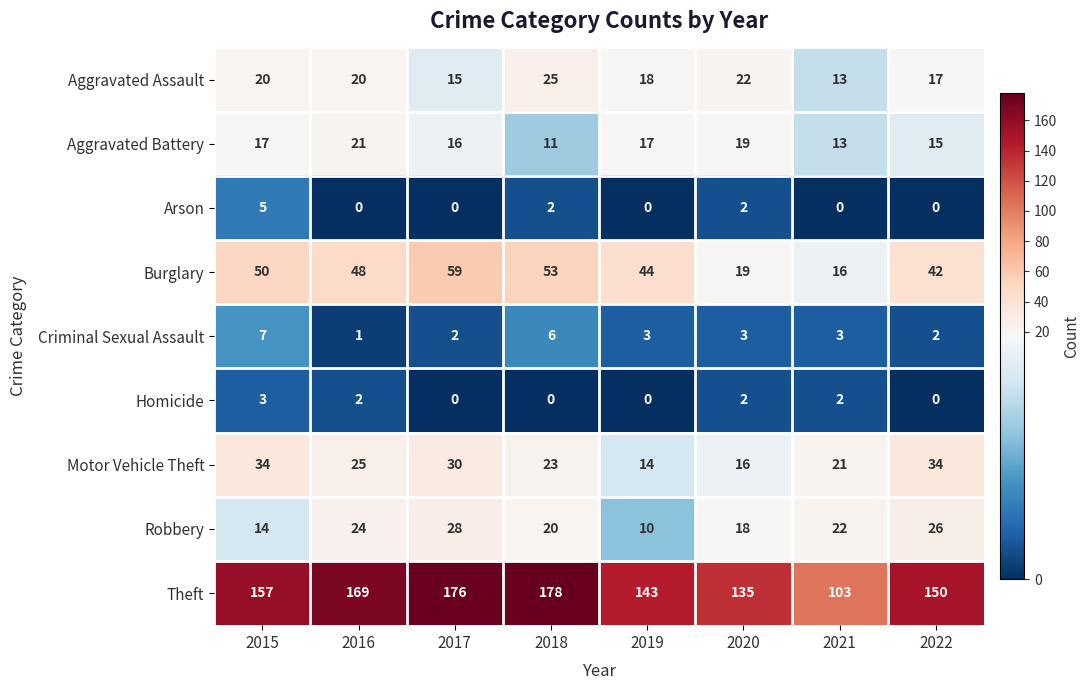

Rank the categories by Robbery value from lowest to highest.

2019, 2015, 2020, 2018, 2021, 2016, 2022, 2017